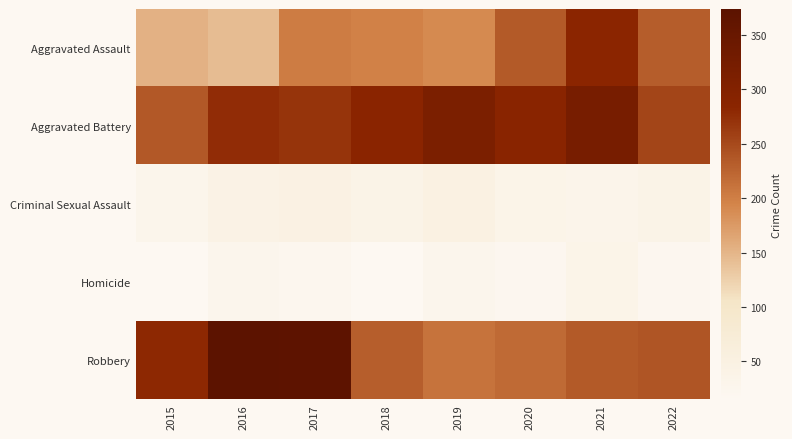

At which category is the sum across all series the highest?

2017